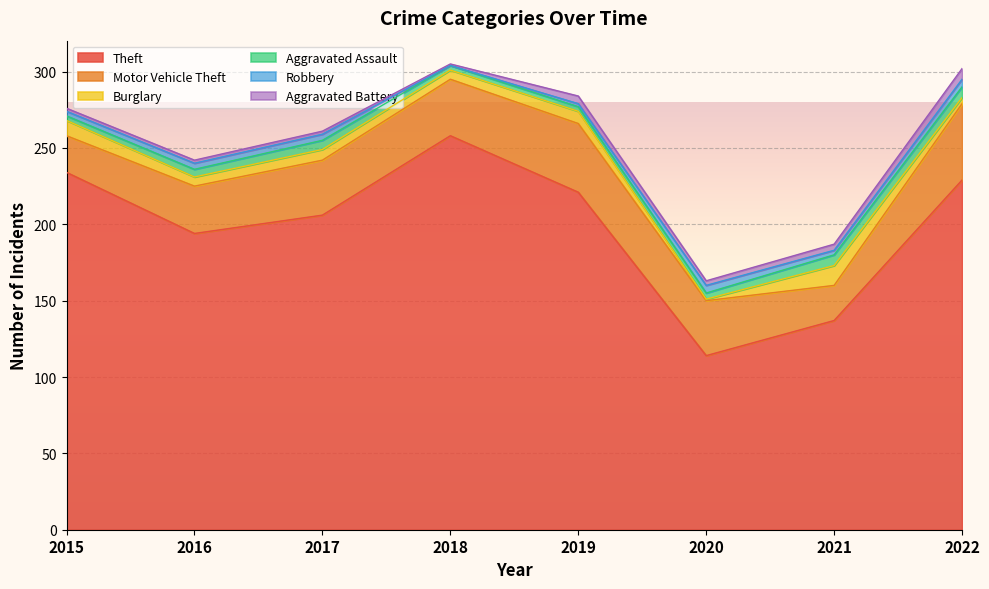

How many Robbery values are between 3 and 5?

6